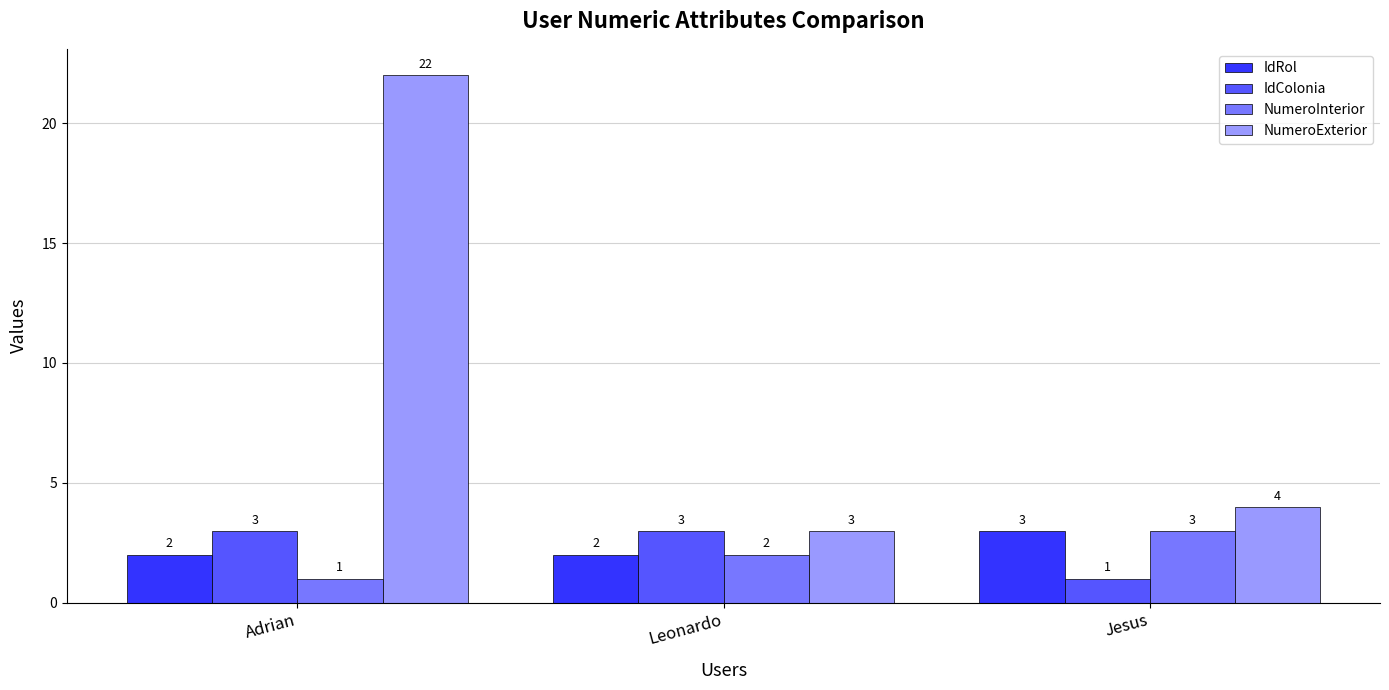

The value of NumeroInterior at Adrian is 1. True or false?

True